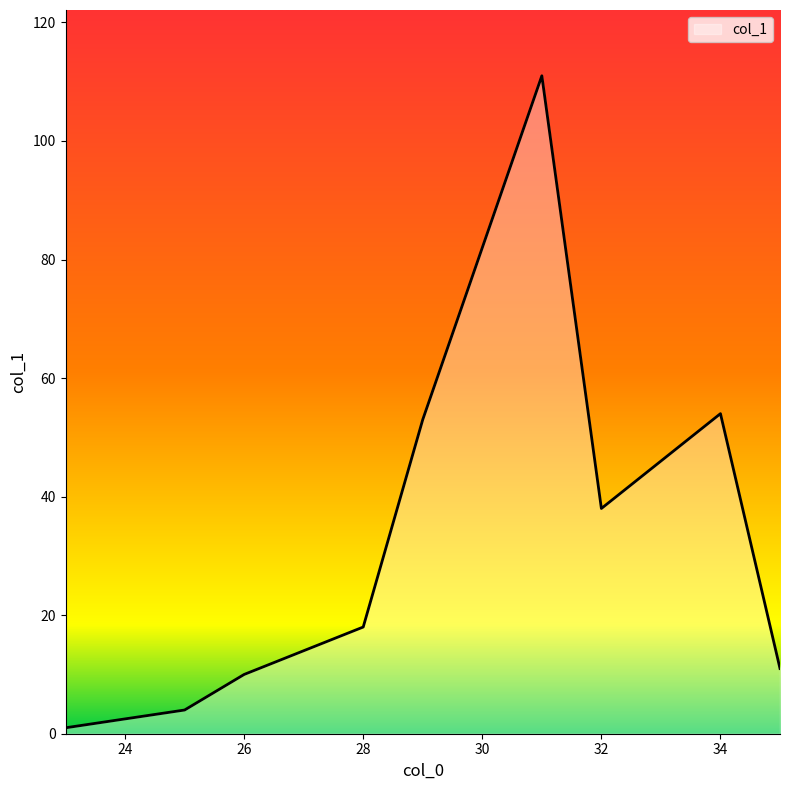

What is the difference between the maximum and minimum values?

110